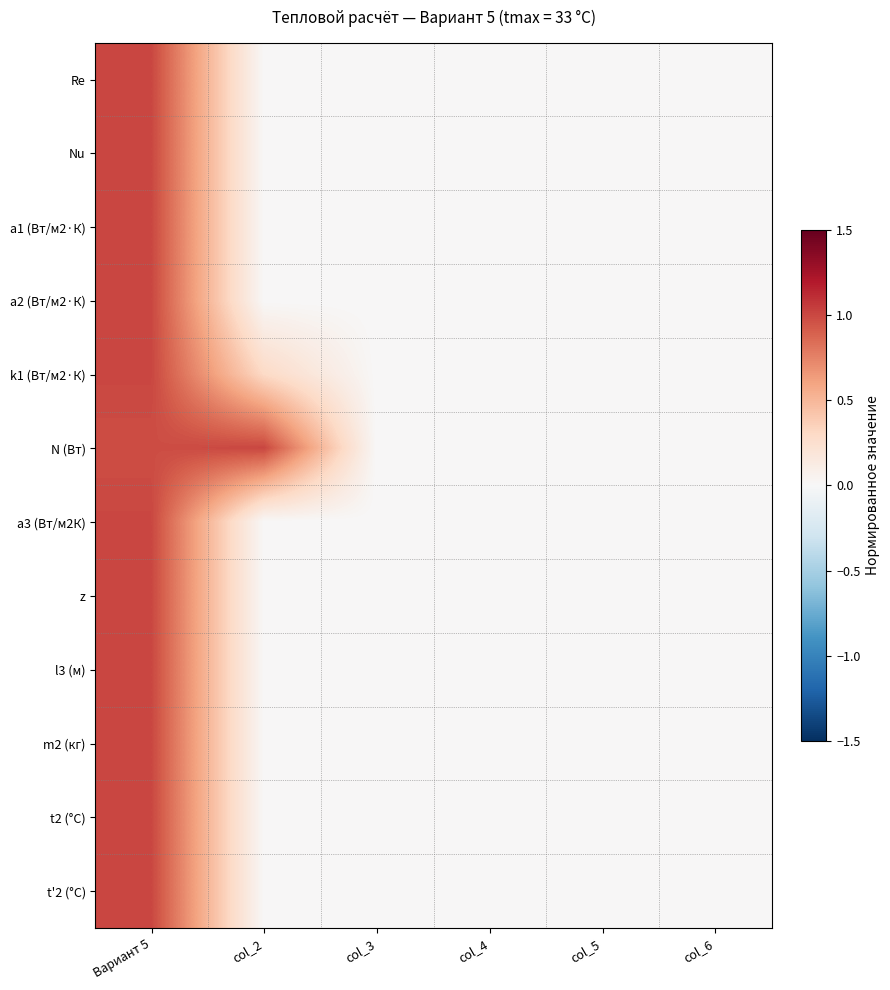

List the series in order of their peak value, lowest first.

Re, Nu, a1 (Вт/м2·К), a2 (Вт/м2·К), k1 (Вт/м2·К), N (Вт), a3 (Вт/м2К), z, l3 (м), m2 (кг), t2 (°C), t'2 (°C)